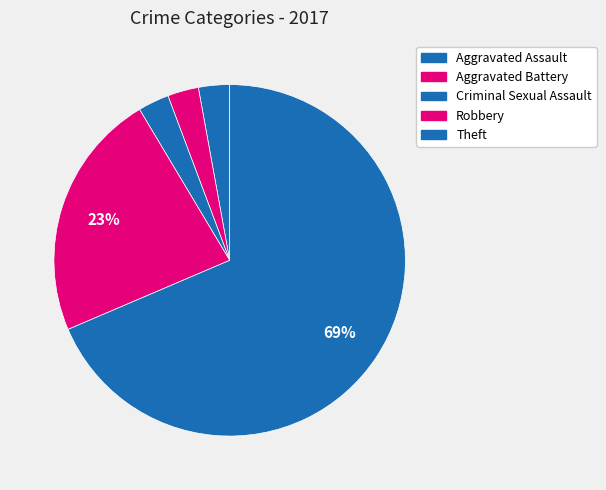

Which slice represents more than half of the pie?

Theft